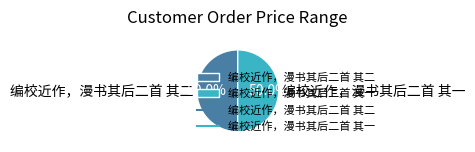

What is the total percentage of 编校近作，漫书其后二首 其二 and 编校近作，漫书其后二首 其一?

100.0%